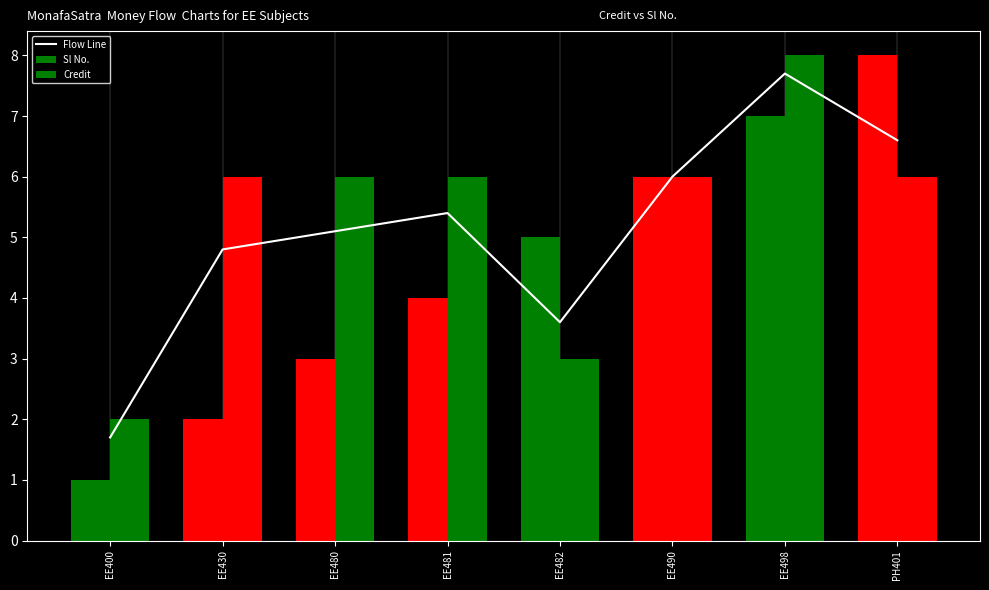

What is the difference between the maximum and minimum values?

6.0